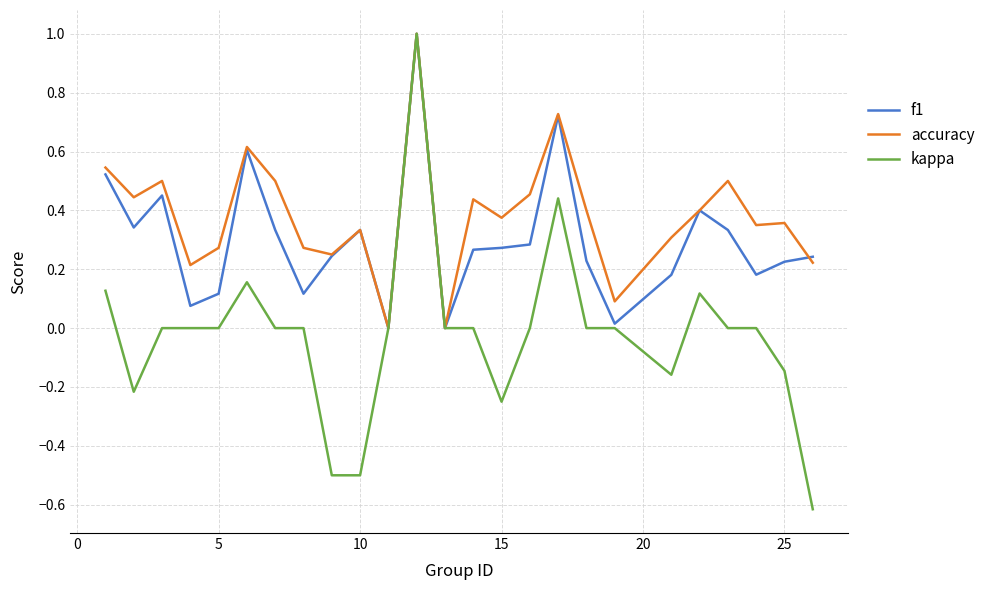

List the series in order of their overall mean, lowest first.

kappa, f1, accuracy